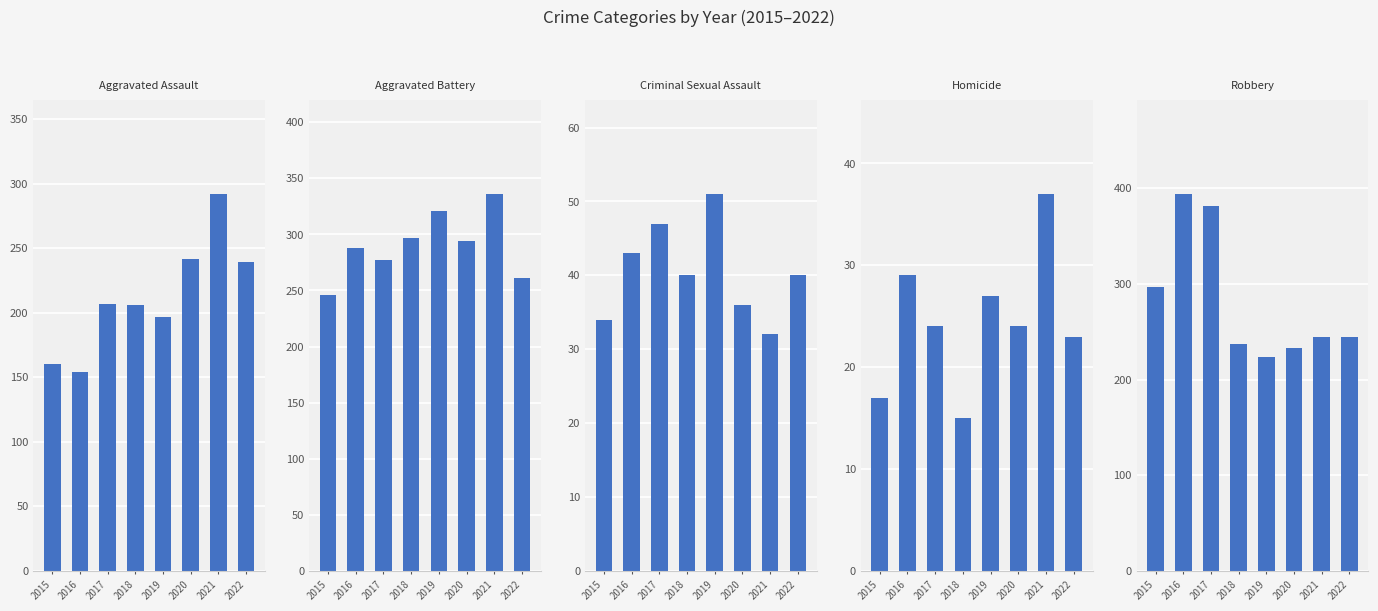

Is the value of Homicide at 2016 greater than the value of Aggravated Assault at 2016?

No